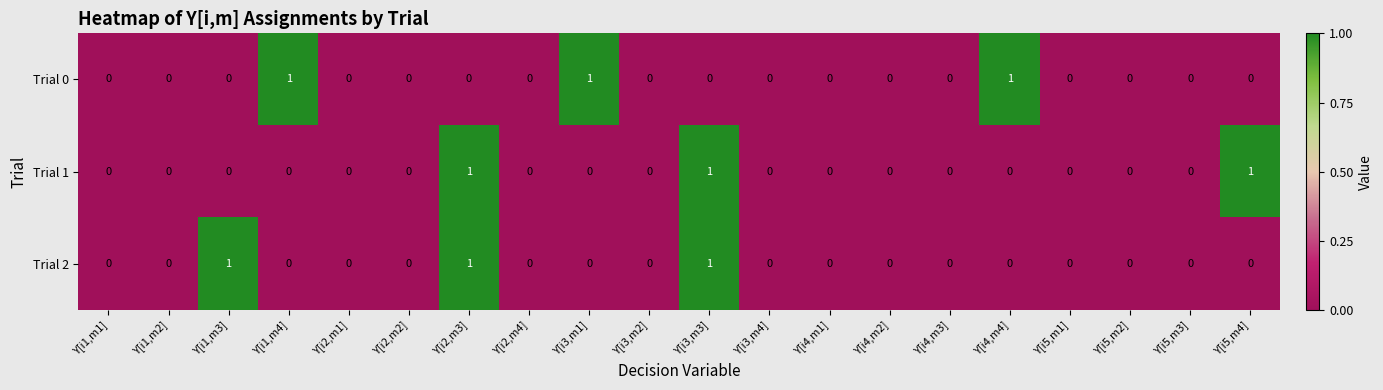

True or false: Trial 2 has a value of 1 at Y[i5,m1].

False